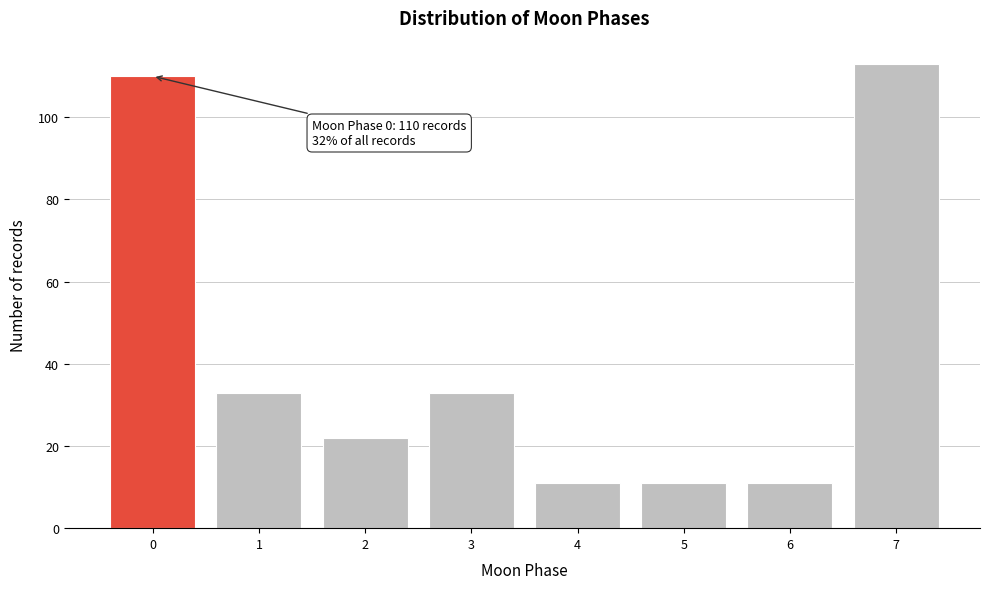

Reading left to right, transcribe all the data shown in this chart.

110	33	22	33	11	11	11	113